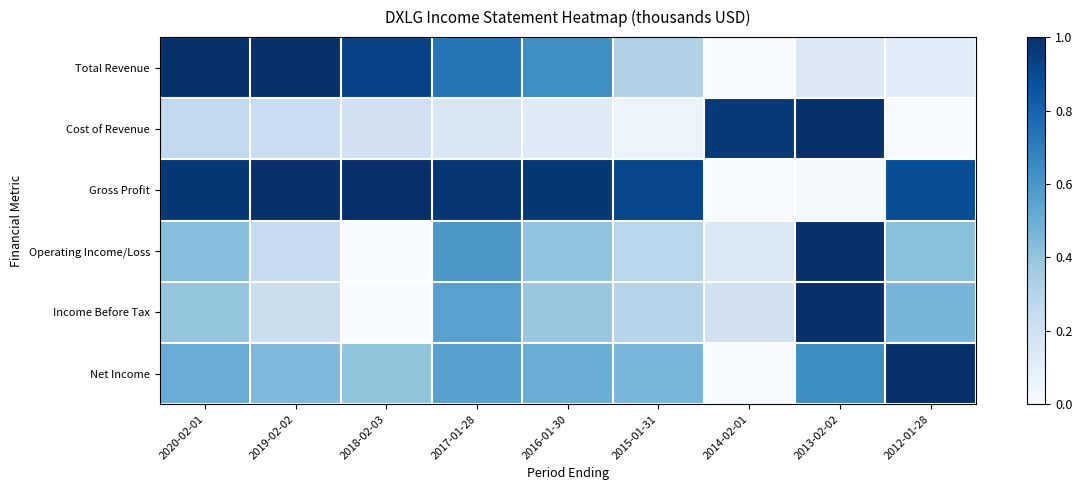

Reading left to right, extract all data points from this chart.

Total Revenue: 2020-02-01=1.0	2019-02-02=1.0	2018-02-03=0.9	2017-01-28=0.7	2016-01-30=0.6	2015-01-31=0.3	2014-02-01=0.0	2013-02-02=0.1	2012-01-28=0.1
Cost of Revenue: 2020-02-01=0.3	2019-02-02=0.2	2018-02-03=0.2	2017-01-28=0.2	2016-01-30=0.1	2015-01-31=0.1	2014-02-01=1.0	2013-02-02=1.0	2012-01-28=0.0
Gross Profit: 2020-02-01=1.0	2019-02-02=1.0	2018-02-03=1.0	2017-01-28=1.0	2016-01-30=1.0	2015-01-31=0.9	2014-02-01=0.0	2013-02-02=0.0	2012-01-28=0.9
Operating Income/Loss: 2020-02-01=0.4	2019-02-02=0.2	2018-02-03=0.0	2017-01-28=0.6	2016-01-30=0.4	2015-01-31=0.3	2014-02-01=0.1	2013-02-02=1.0	2012-01-28=0.4
Income Before Tax: 2020-02-01=0.4	2019-02-02=0.2	2018-02-03=0.0	2017-01-28=0.6	2016-01-30=0.4	2015-01-31=0.3	2014-02-01=0.2	2013-02-02=1.0	2012-01-28=0.5
Net Income: 2020-02-01=0.5	2019-02-02=0.5	2018-02-03=0.4	2017-01-28=0.6	2016-01-30=0.5	2015-01-31=0.5	2014-02-01=0.0	2013-02-02=0.6	2012-01-28=1.0